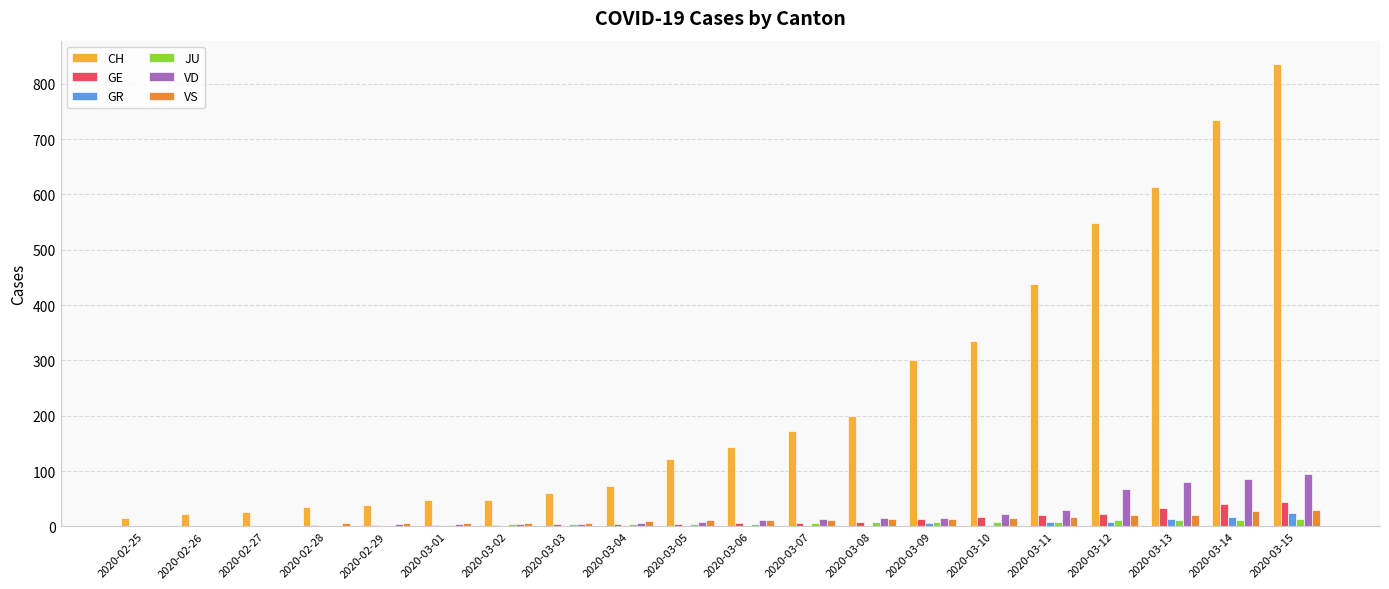

How many groups of bars are there?

20